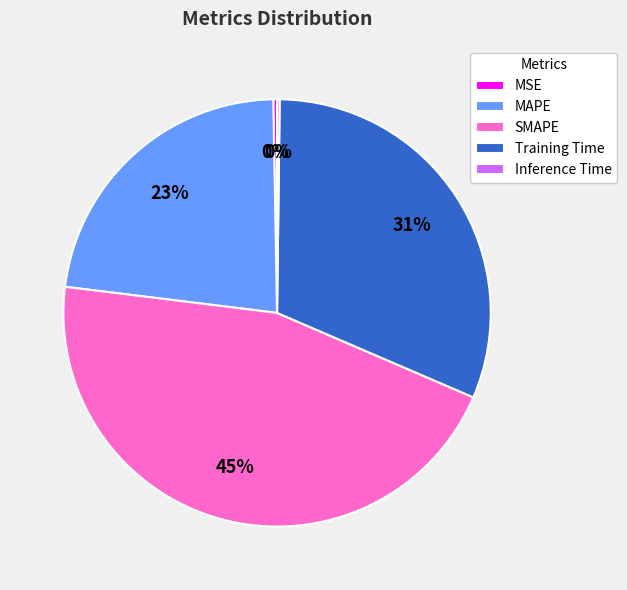

To the nearest percent, what portion does SMAPE represent?

45%